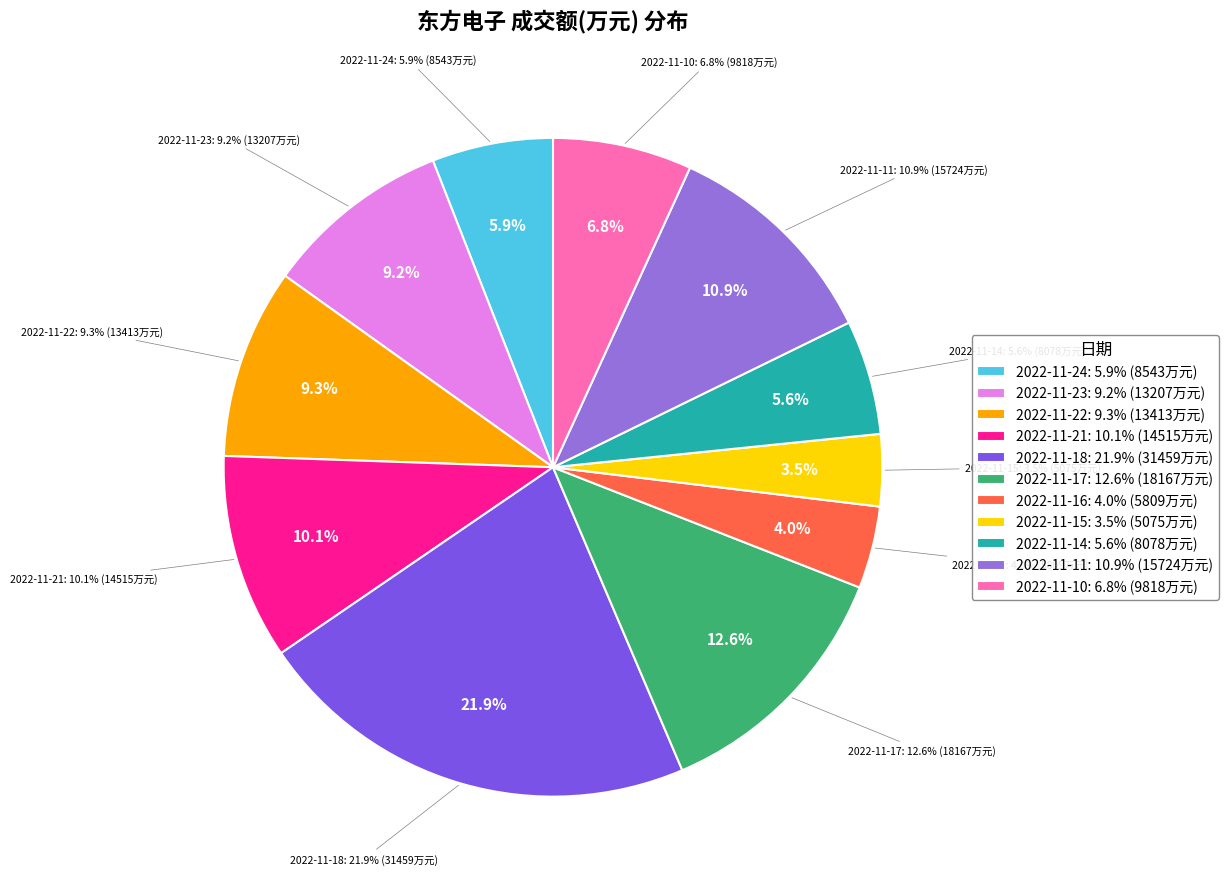

What percentage is the 2022-11-21 slice, to the nearest percent?

10%